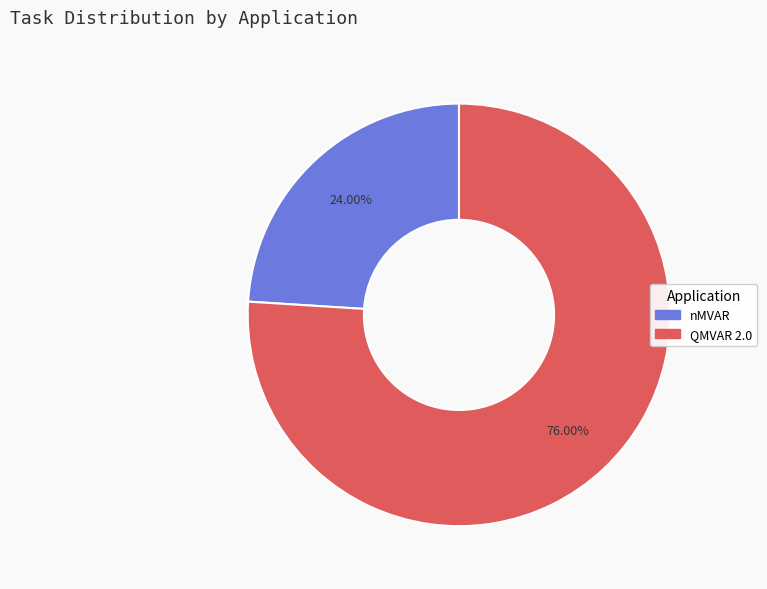

How many segments does this pie chart have?

2